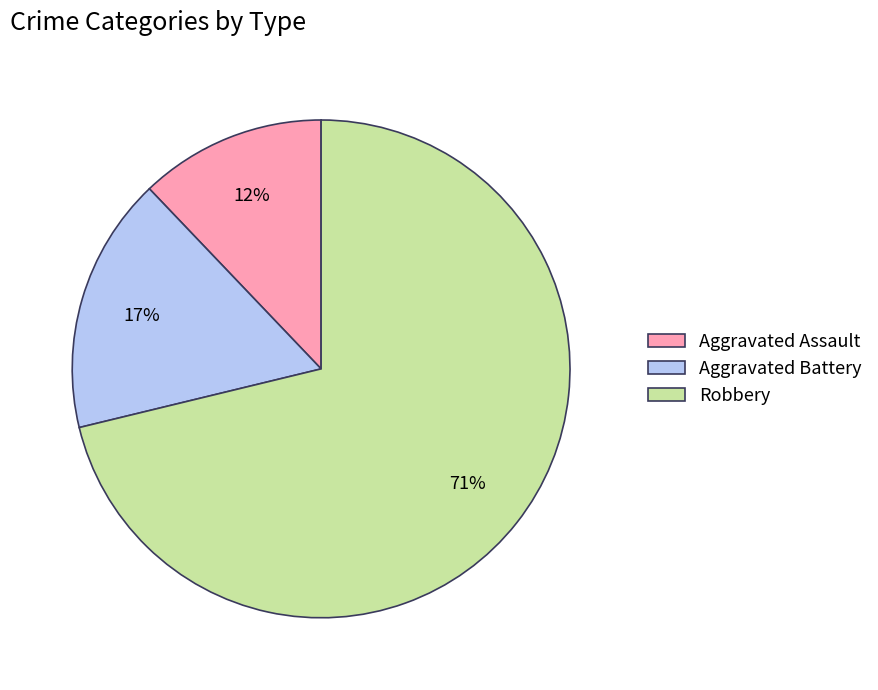

What percentage is the Aggravated Battery slice, to the nearest percent?

17%